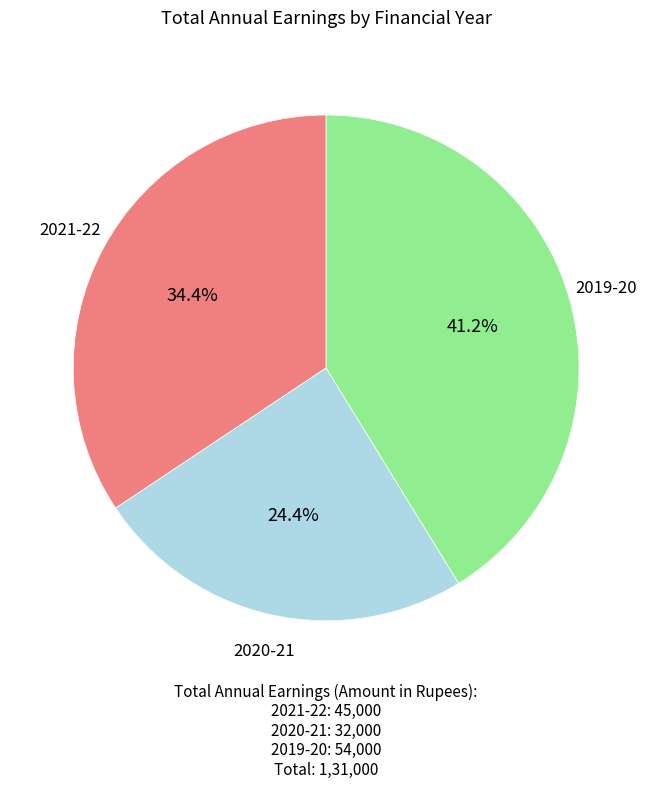

How many slices are in this pie chart?

3